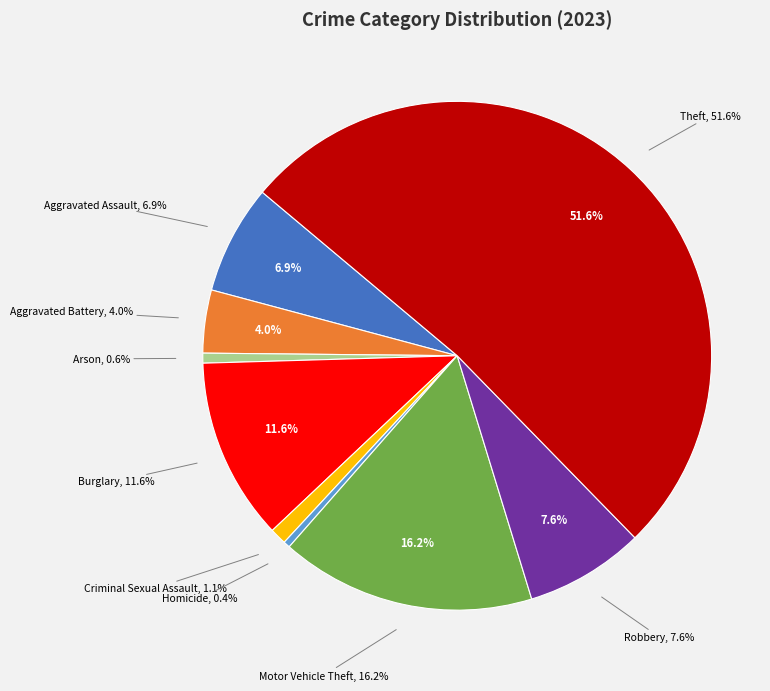

What is the total percentage of Aggravated Battery and Robbery?

11.6%